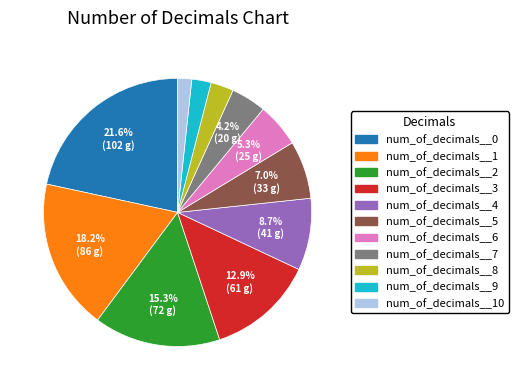

Does any single category account for the majority?

No